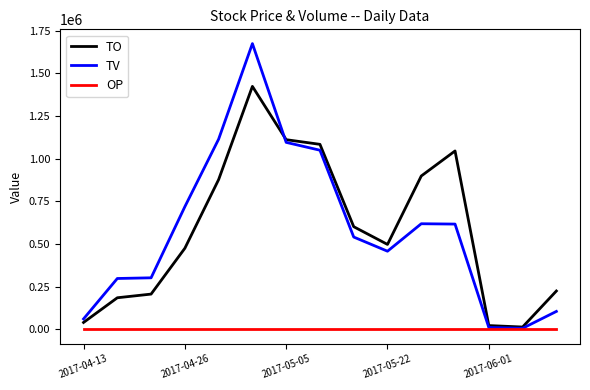

Which series has the widest spread of values?

TV